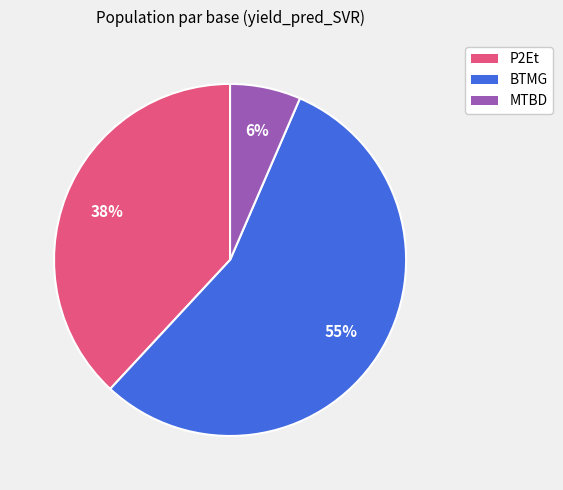

Count the number of slices in the pie.

3